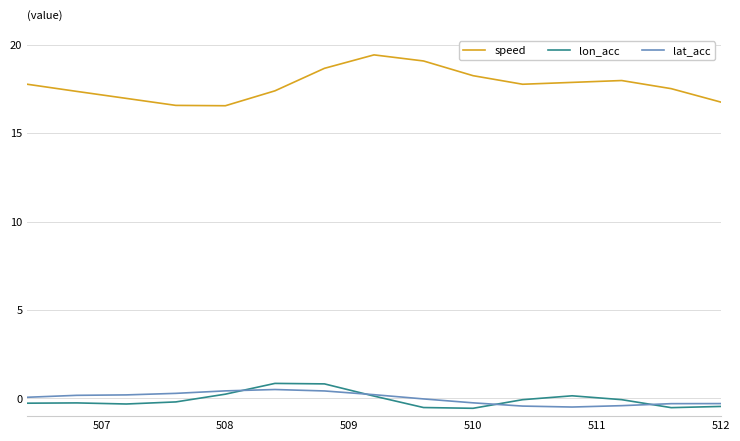

What are all the series names shown in the legend?

speed, lon_acc, lat_acc